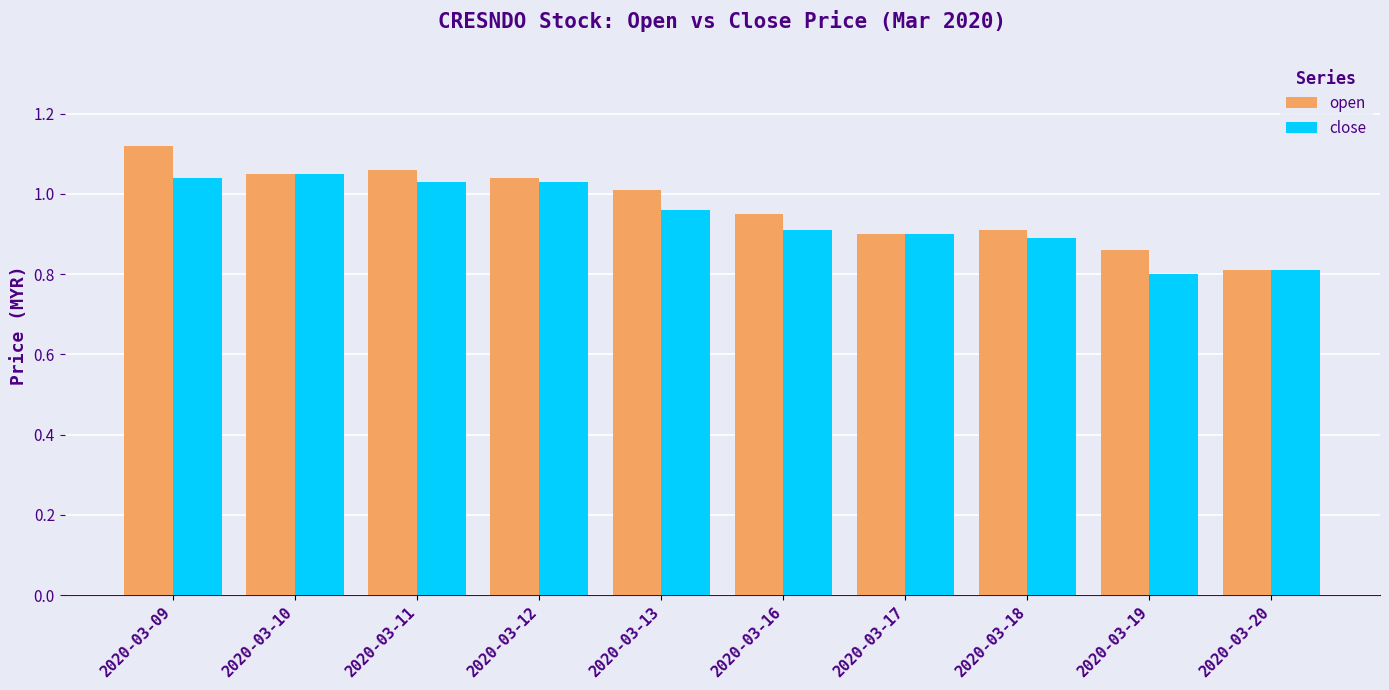

Where is open nearest to the value 0?

2020-03-20